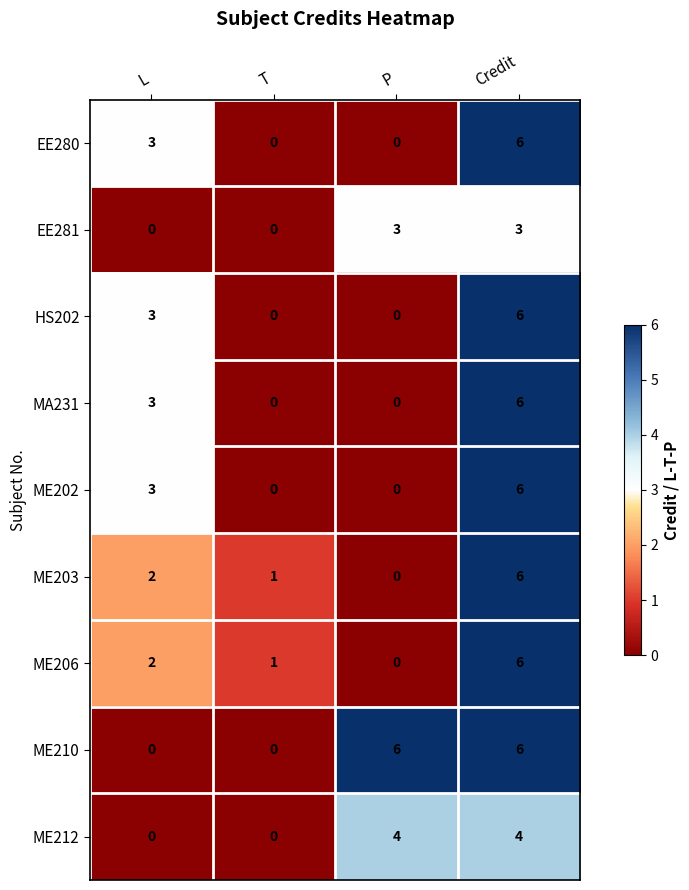

What is the spread (max minus min) of values at Credit?

3